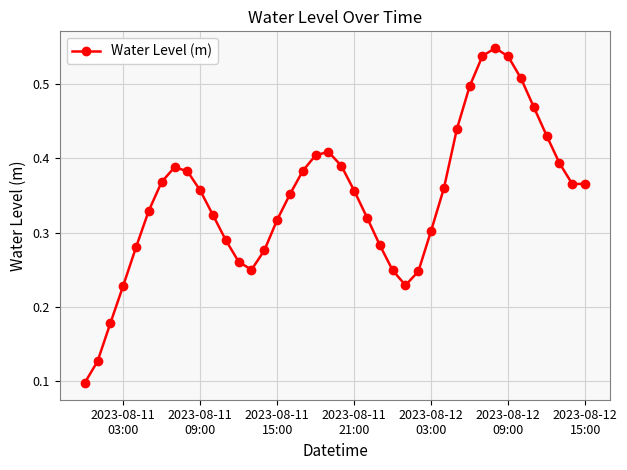

Count the values in the range 0 to 1.

40